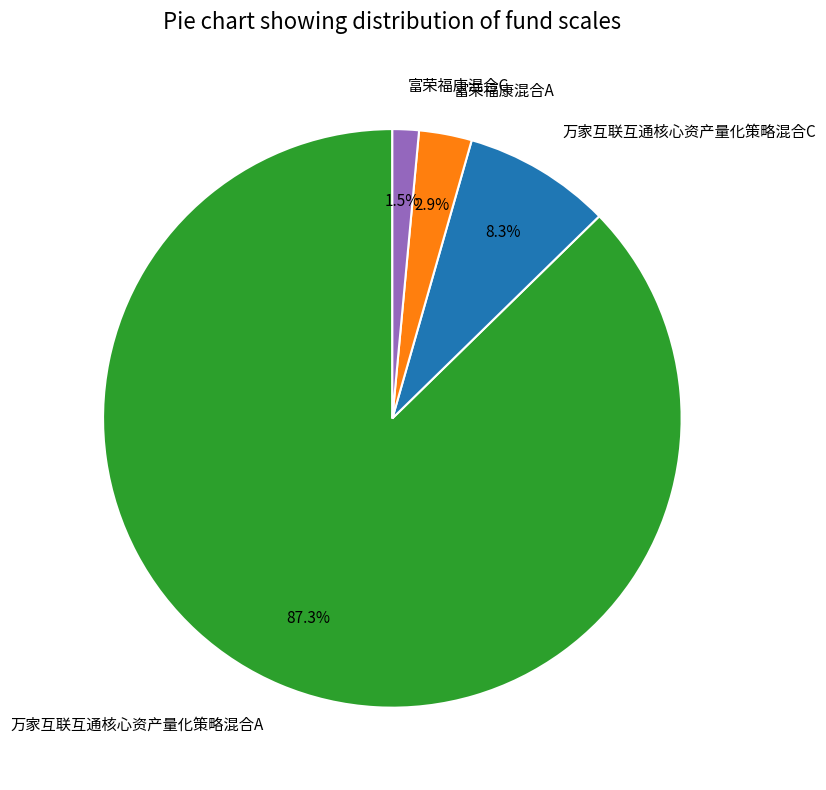

Is there a majority slice in this chart?

Yes